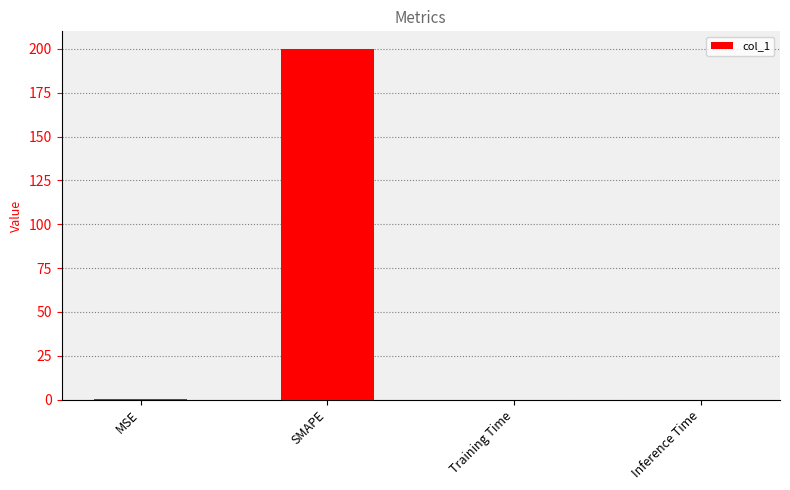

Is it true that the value at Training Time is 0.0?

True